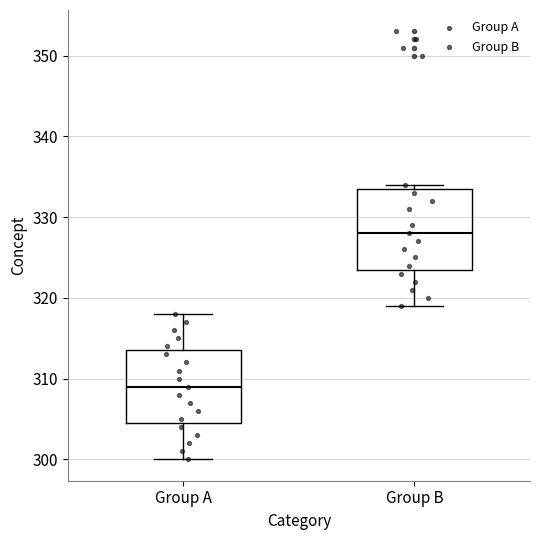

Reading left to right, read every box against the y-axis: the position of its median line, the range the box covers, and the ends of its whiskers. The values are not printed on the chart, so give them approximately, as read against the axis.

Group A: median 309, box 305 to 314, whiskers 300 to 318
Group B: median 328, box 324 to 334, whiskers 319 to 334 (just above the box's upper edge)